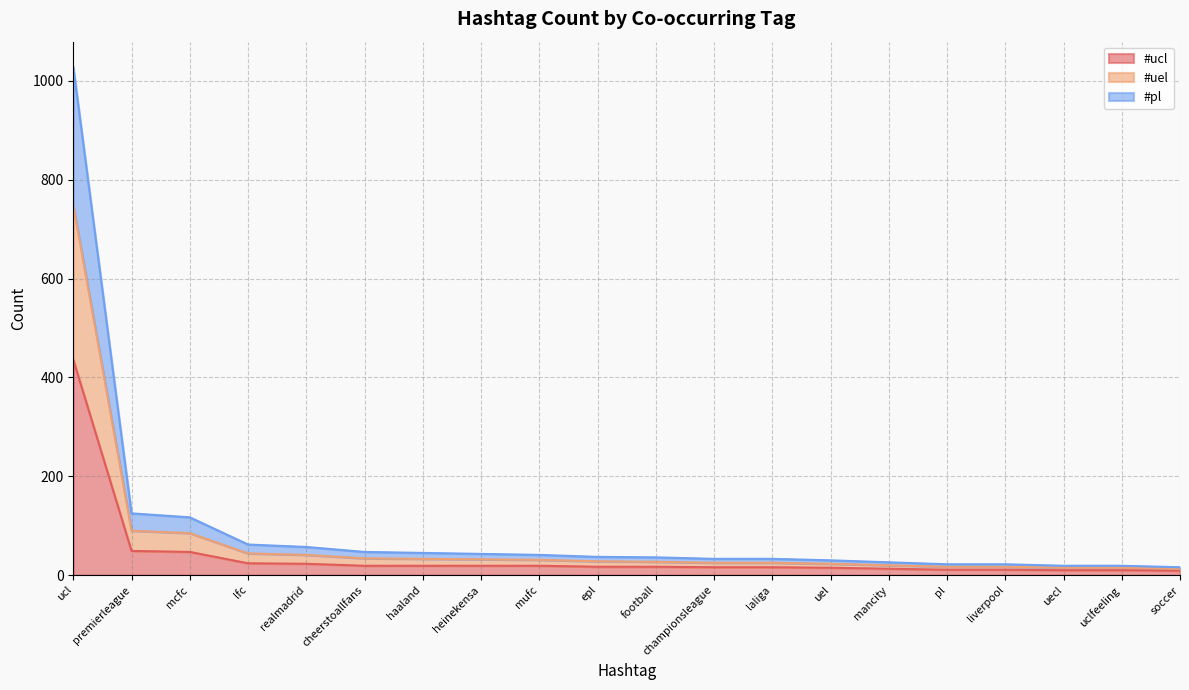

What is the label of the 14th point from the left?

uel